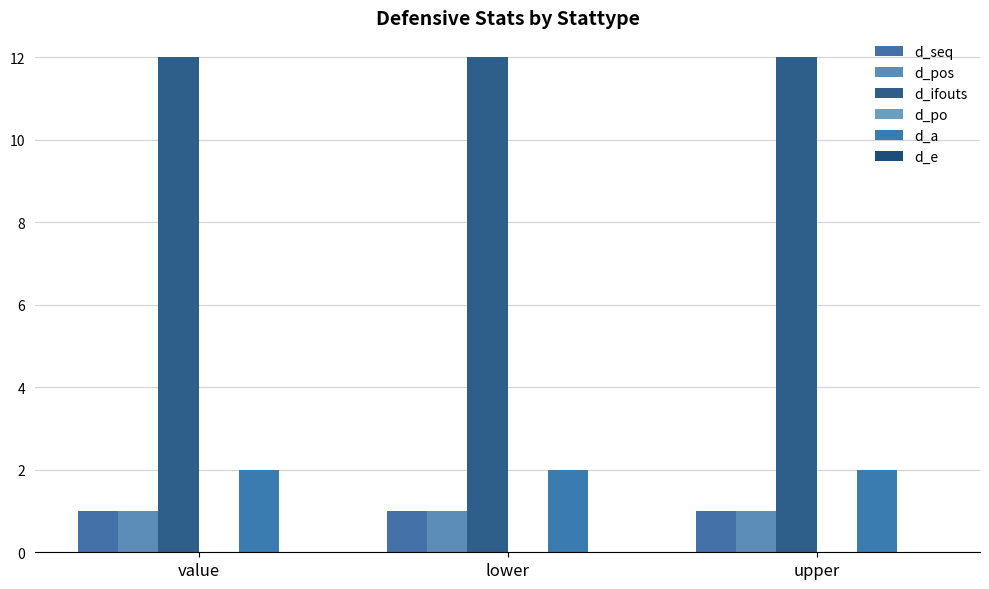

True or false: d_ifouts has a value of 12 at lower.

True